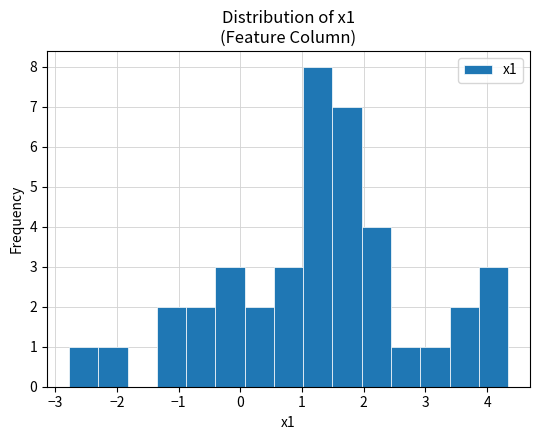

What is the height of the bar covering 0.5 to 1.0 on the x-axis? Neither the bar edges nor the heights are printed on the chart, so give them approximately, as read against the axes.

3